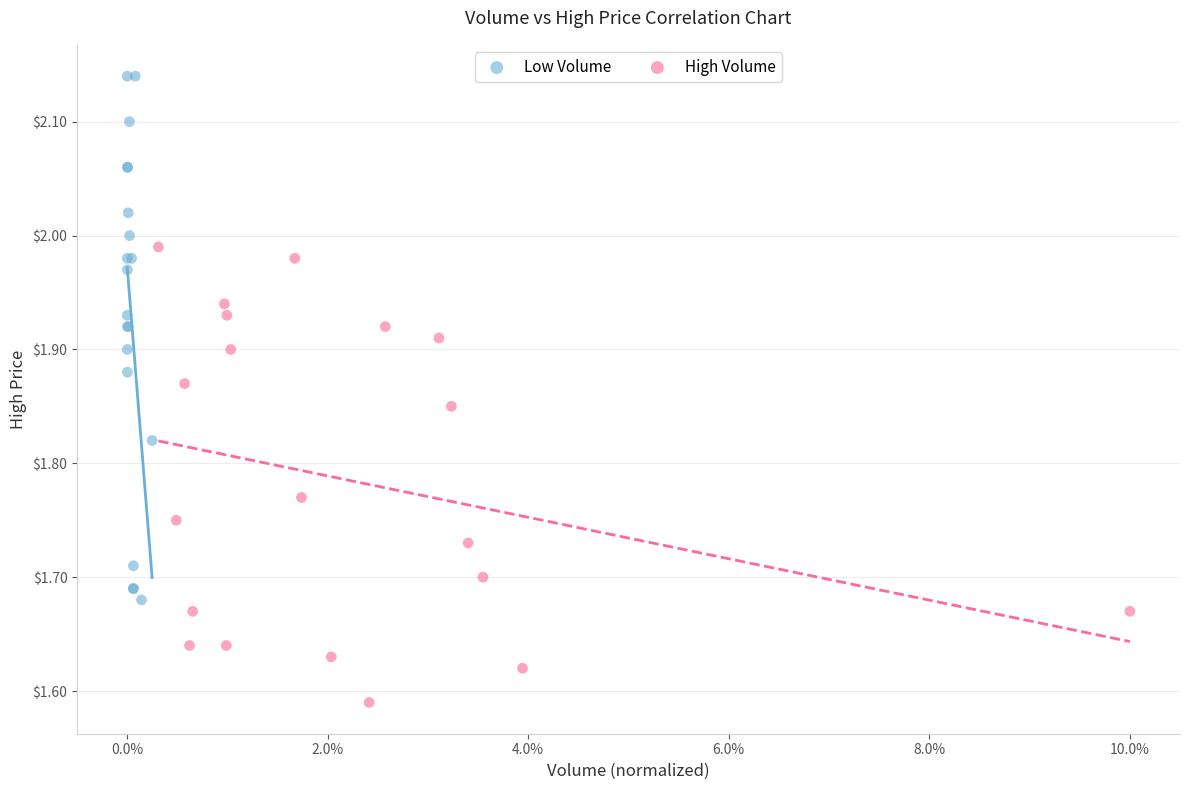

Which series has the largest Y range (max minus min)?

Low Volume